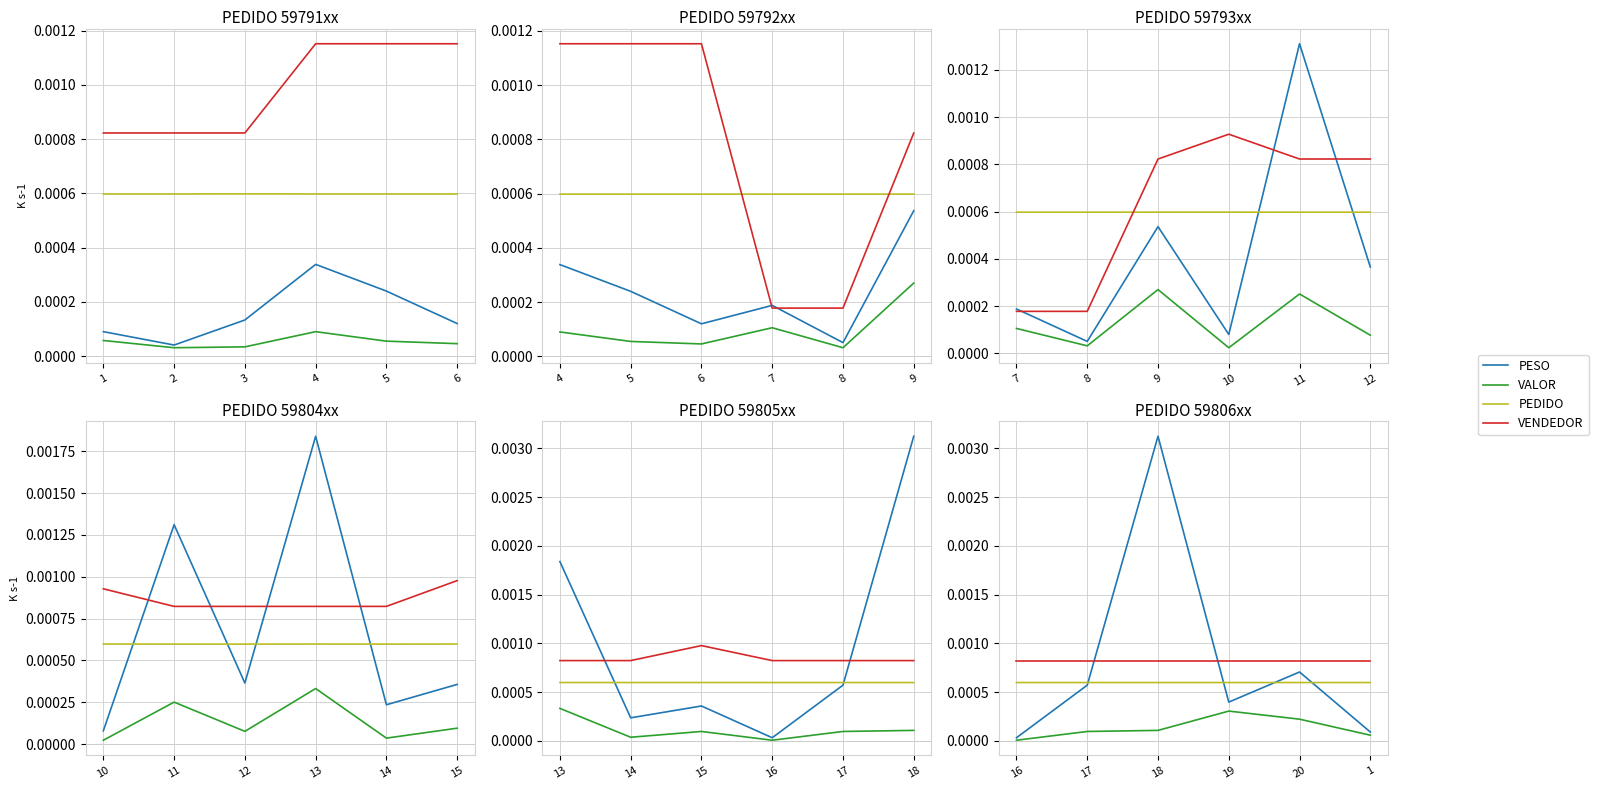

Is it true that PESO equals 0.0 at 17?

False